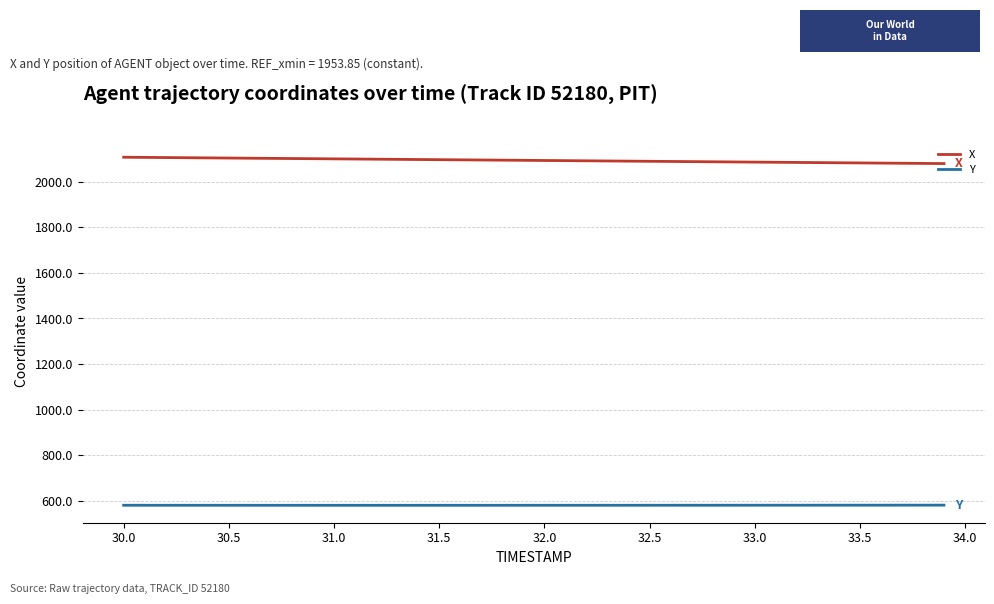

Which series has the largest total across all categories?

X